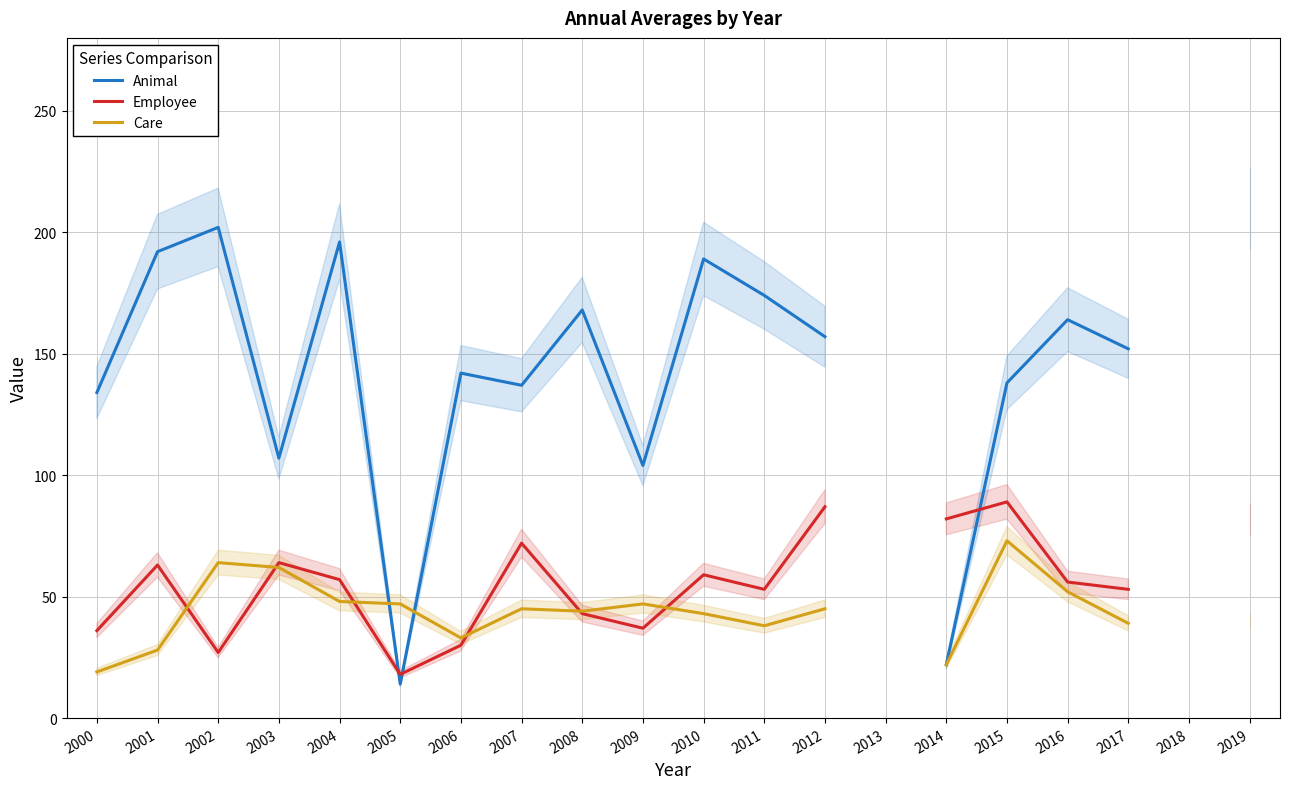

True or false: Care has more than 2 points higher than both neighbors.

True